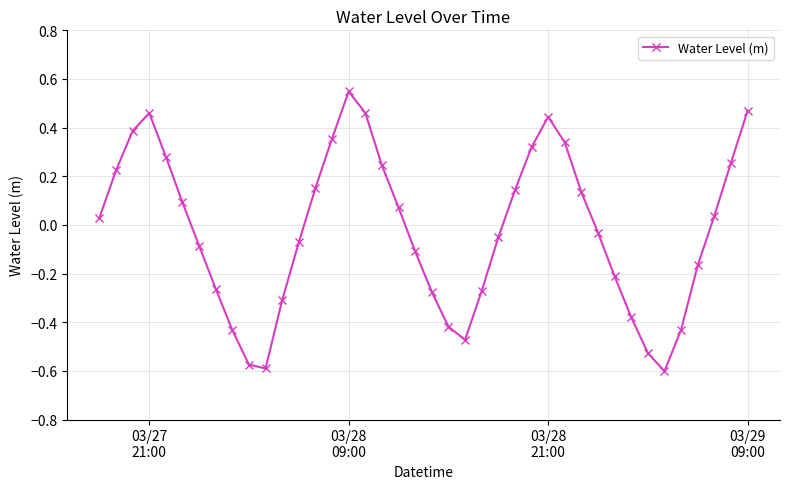

True or false: there are more than 2 points higher than both neighbors.

True